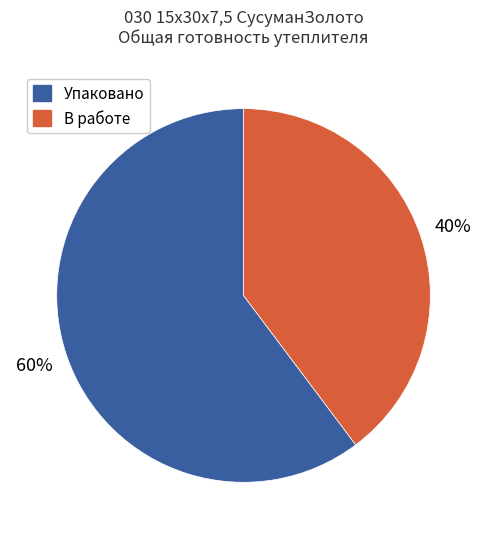

Which slice is the largest?

Упаковано